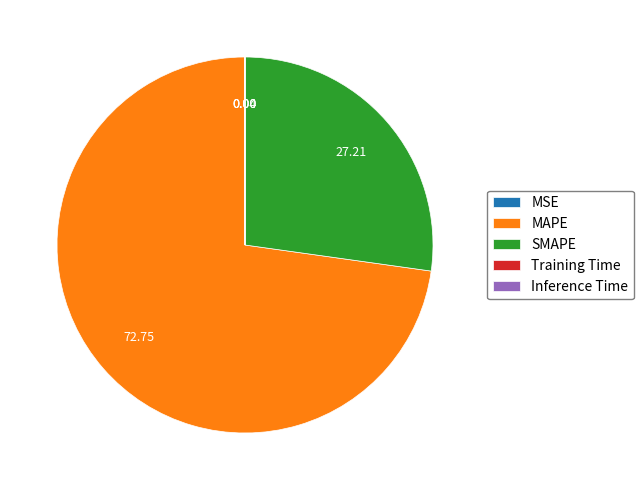

Which category has the biggest portion of the pie?

MAPE